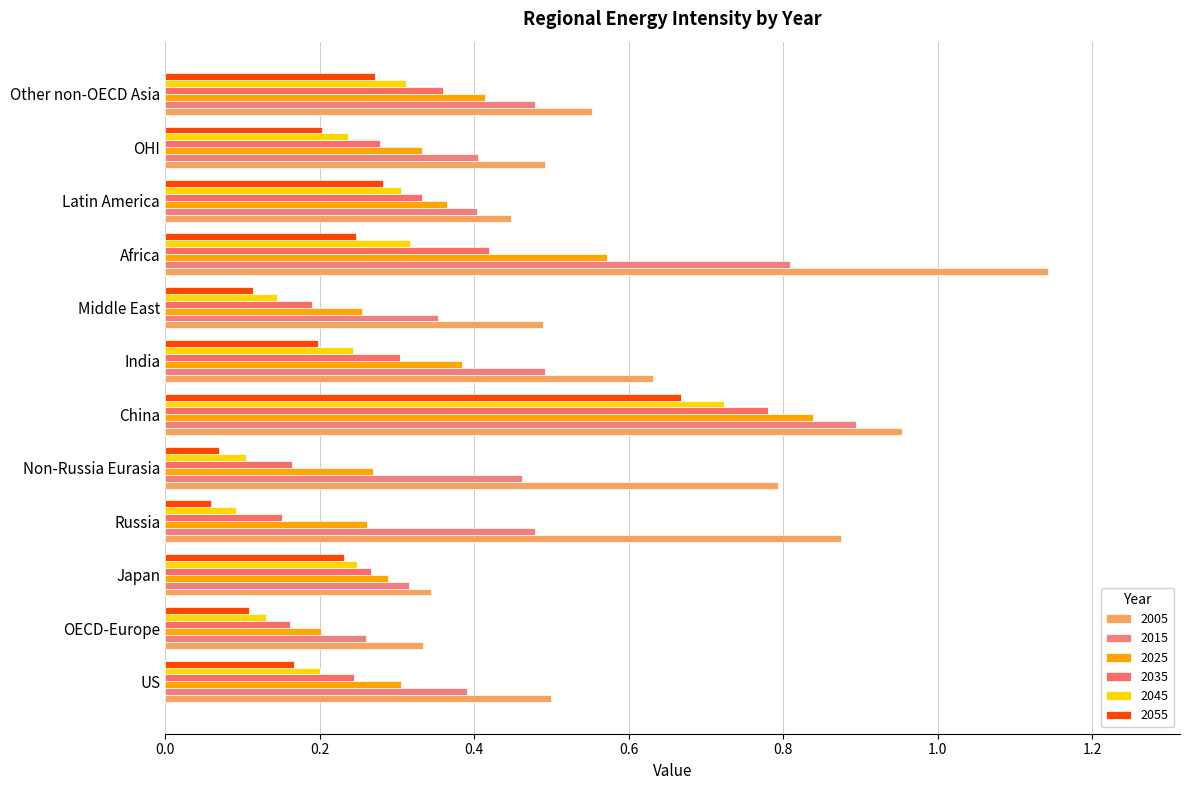

How many data points does each series have?

12